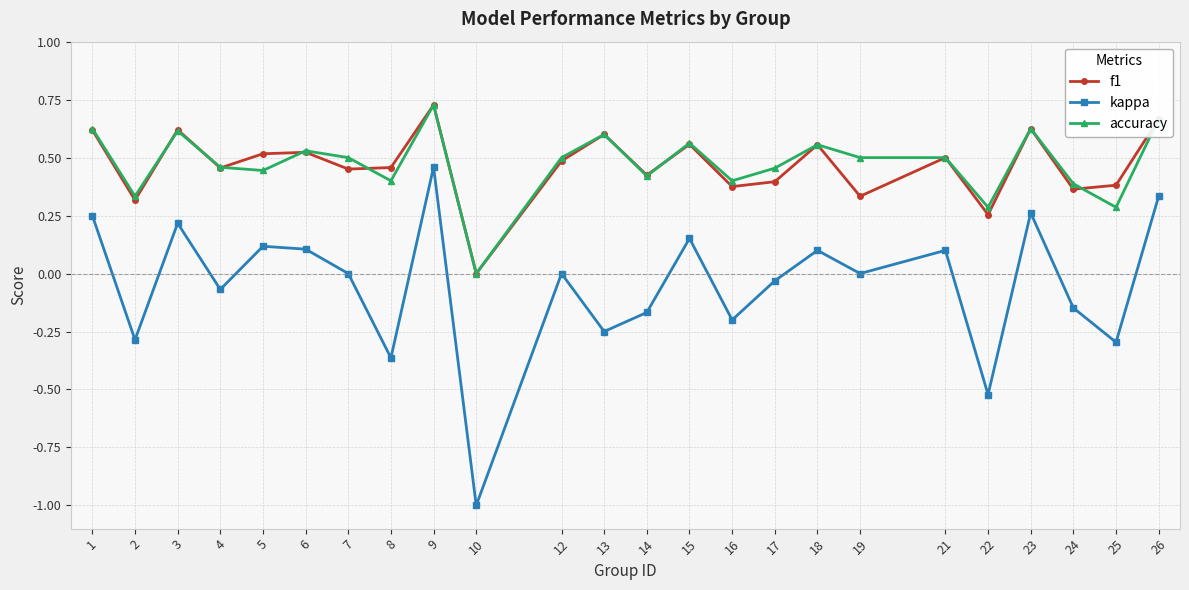

At which label is f1 closest to 0?

10